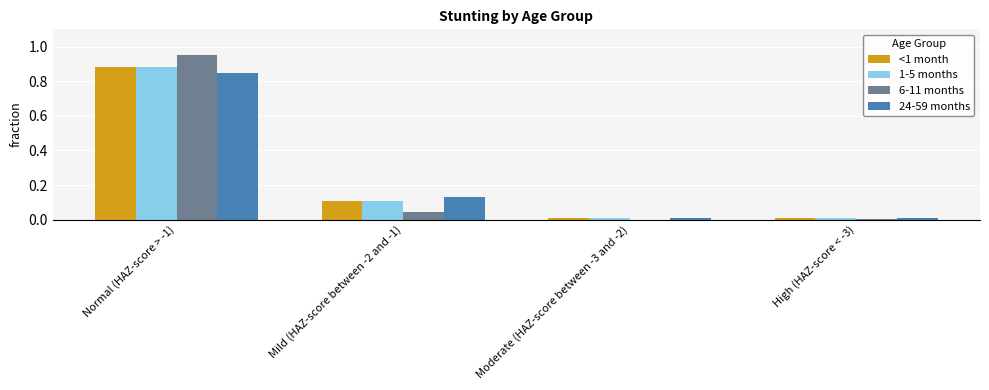

Which category has the highest value across all series?

Normal (HAZ-score > -1)